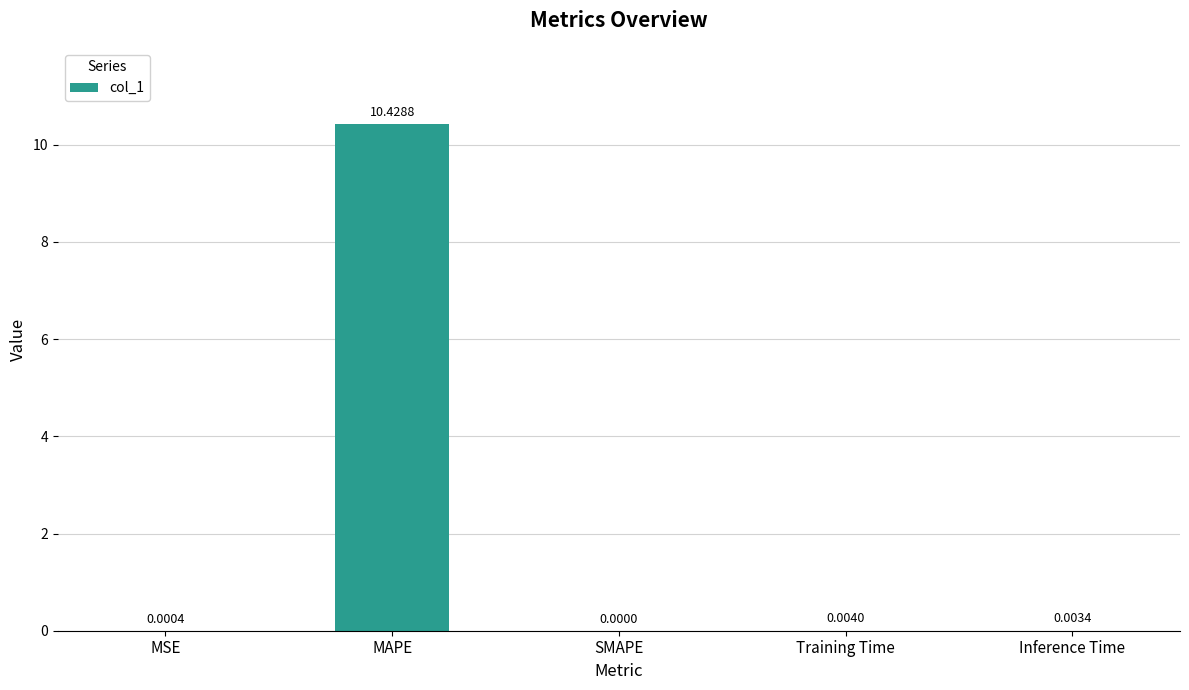

What is the sum of all values?

10.4